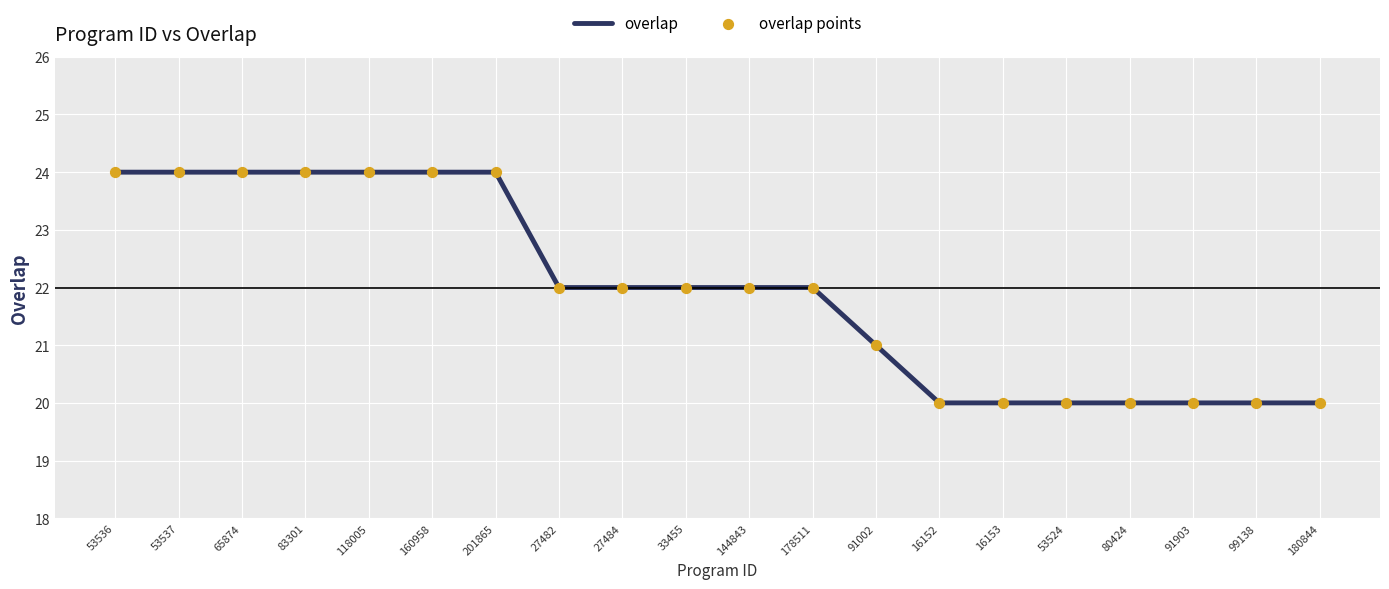

Between 201865 and 144843, which is larger?

201865